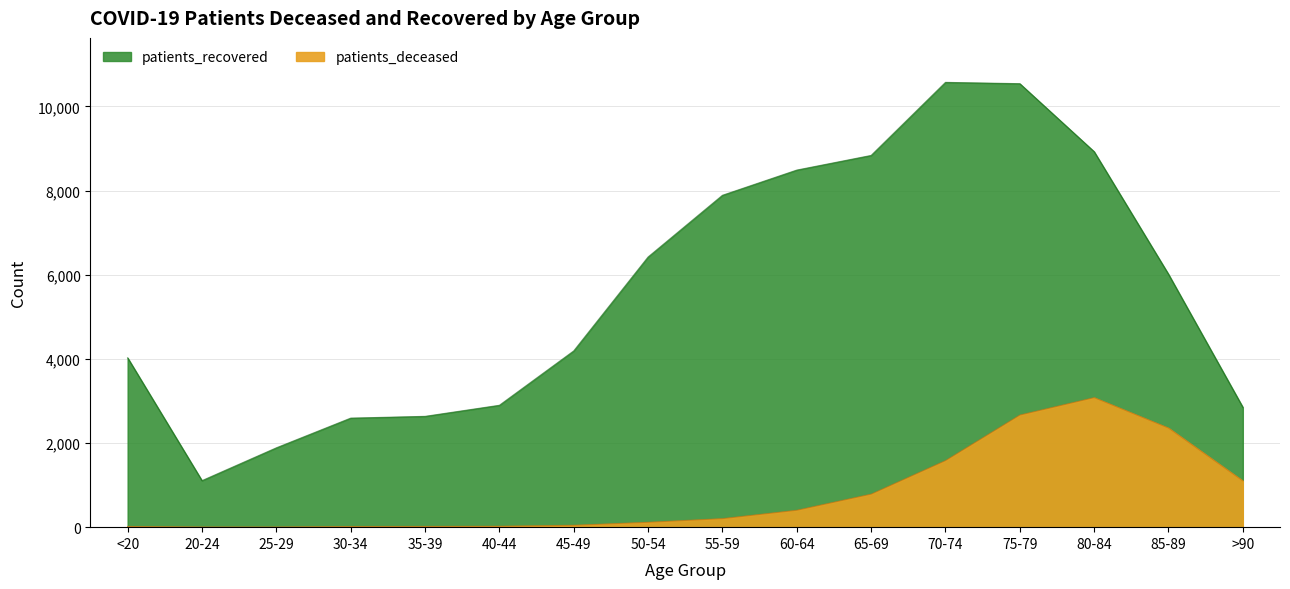

Reading right to left, extract all data points from this chart.

patients_deceased: >90=1100	85-89=2356	80-84=3079	75-79=2665	70-74=1582	65-69=785	60-64=402	55-59=203	50-54=116	45-49=45	40-44=22	35-39=17	30-34=15	25-29=3	20-24=3	<20=16
patients_recovered: >90=2850	85-89=6012	80-84=8926	75-79=10542	70-74=10573	65-69=8836	60-64=8488	55-59=7889	50-54=6422	45-49=4190	40-44=2897	35-39=2634	30-34=2592	25-29=1886	20-24=1106	<20=4025